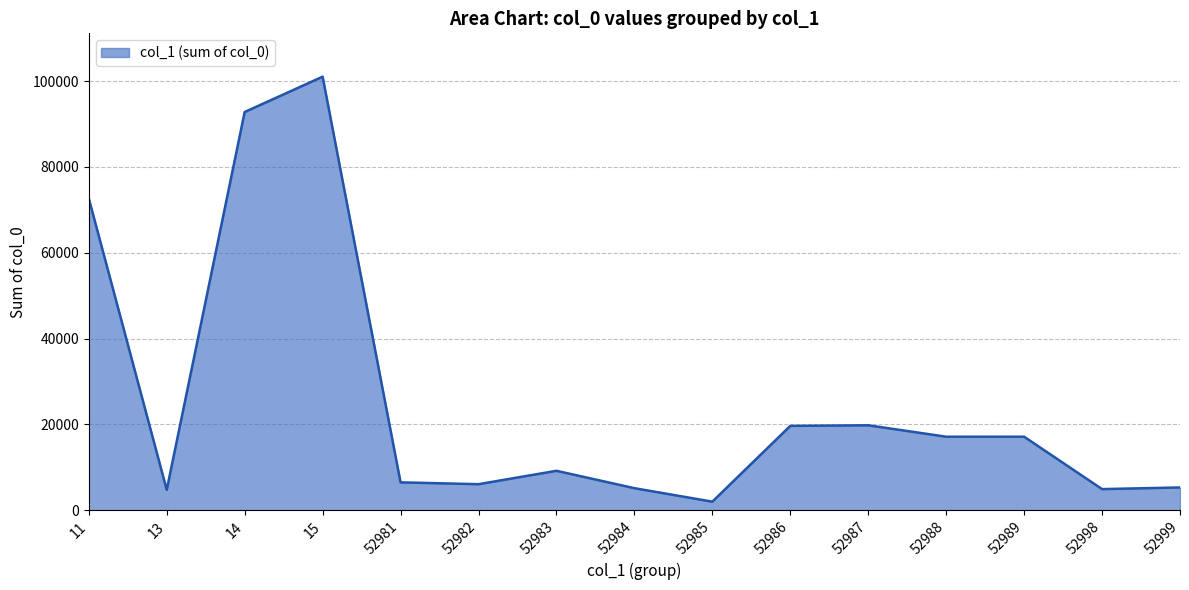

What is the minimum value shown in the chart?

1990